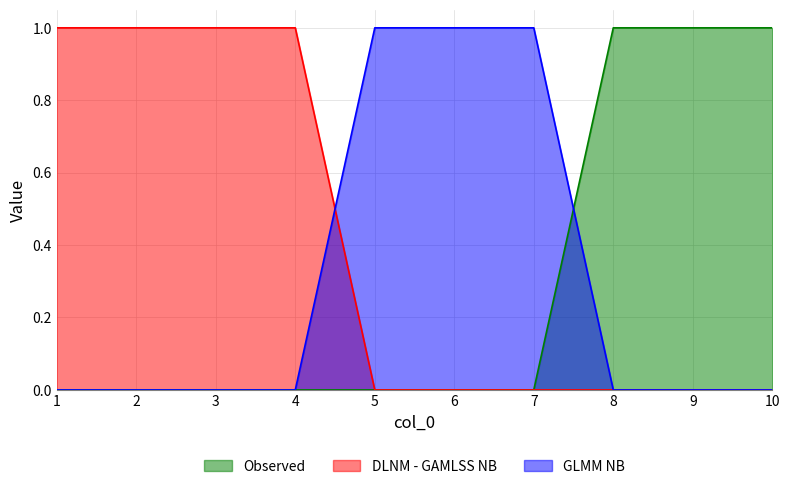

Which series has the largest total across all categories?

DLNM - GAMLSS NB